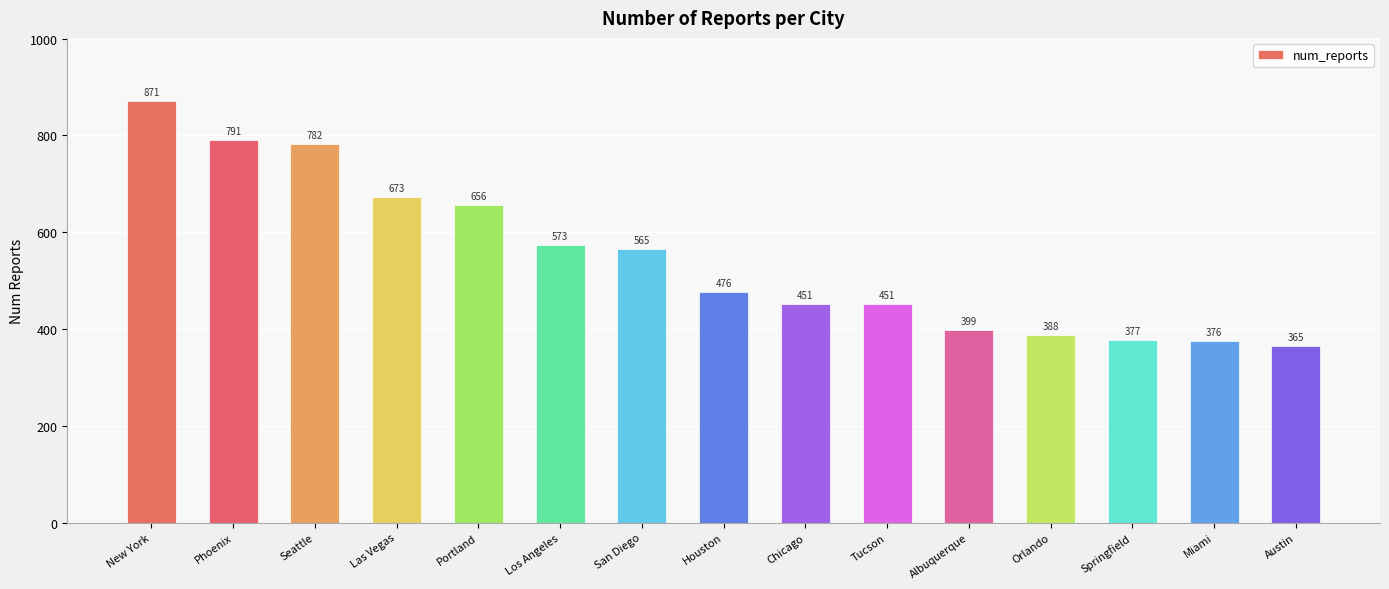

What is the smallest value displayed?

365